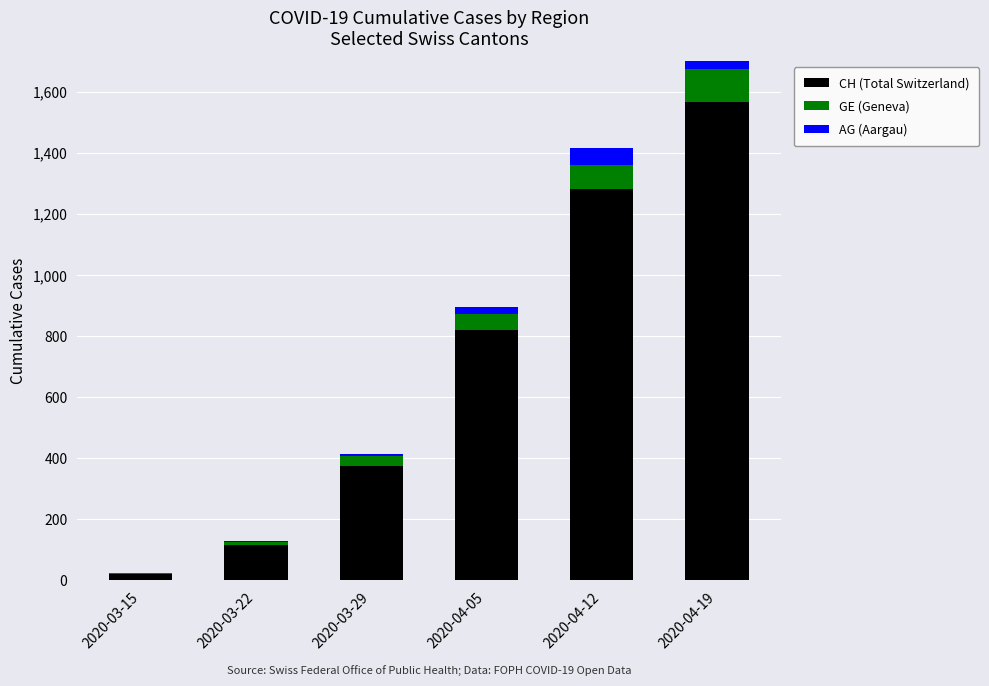

What is the value of the GE (Geneva) bar at the 5th from the left?

80